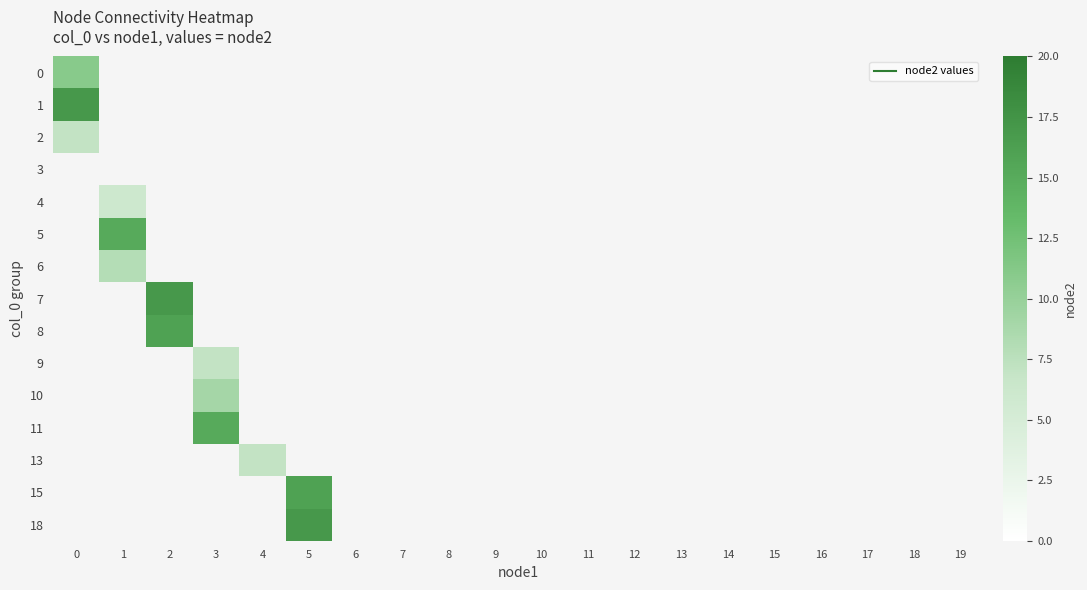

Count the number of categories in the chart.

20